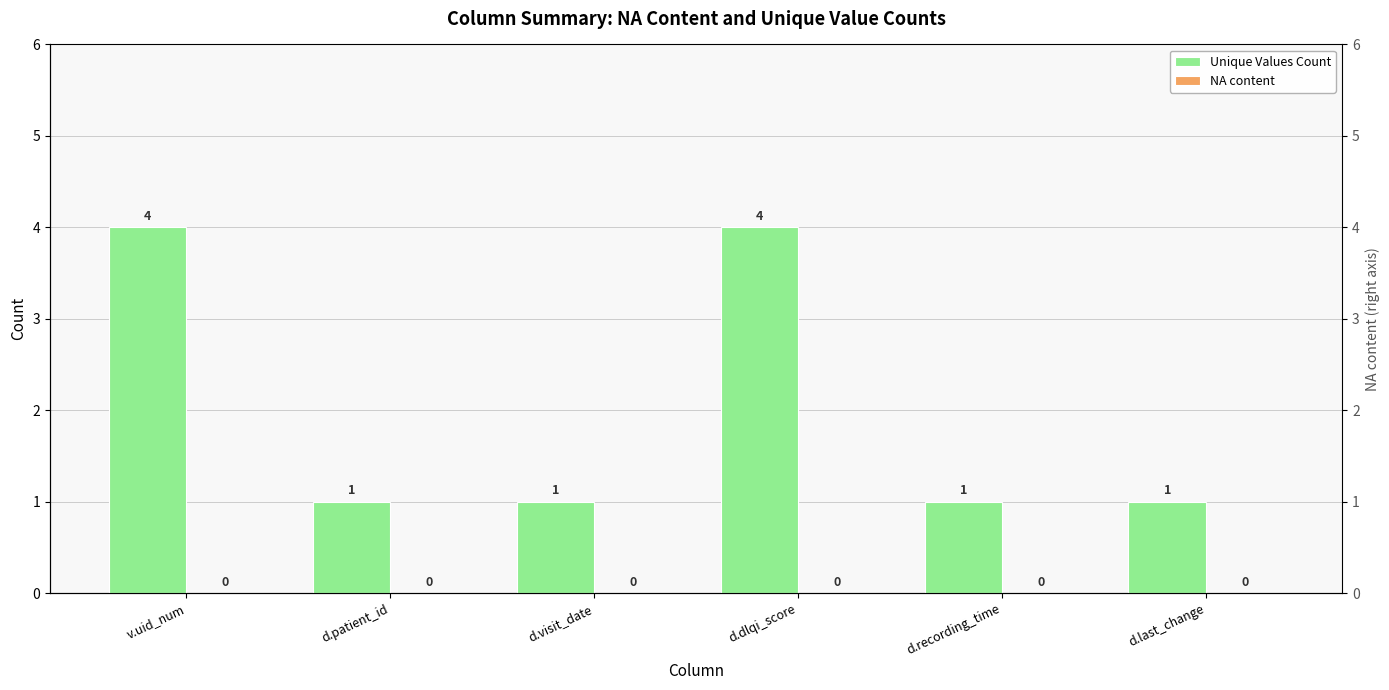

What is the total value across all series at d.recording_time?

1